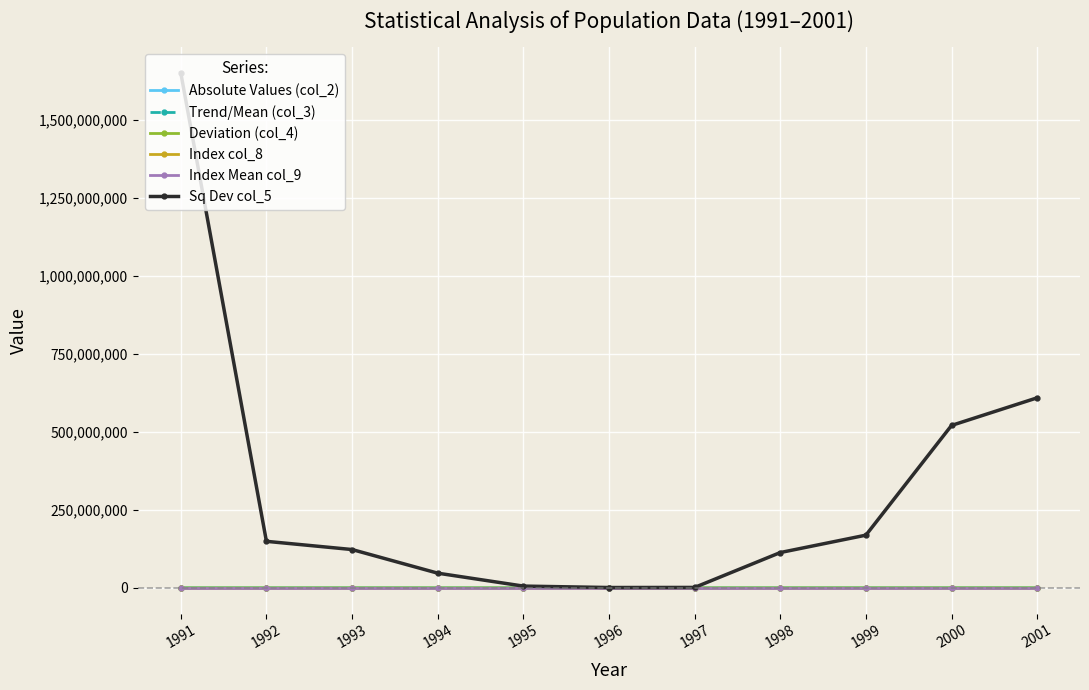

At which category is the sum across all series the highest?

1991